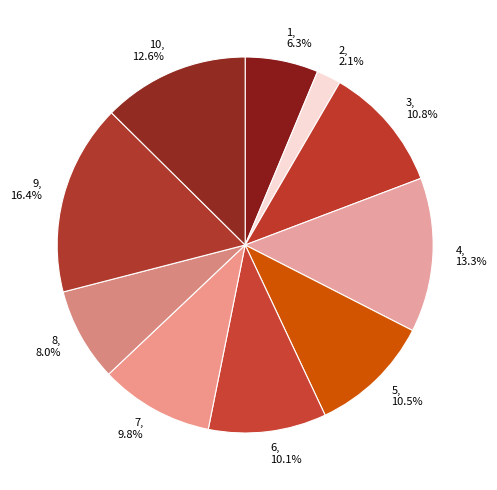

Is there any slice that represents more than half of the pie?

No